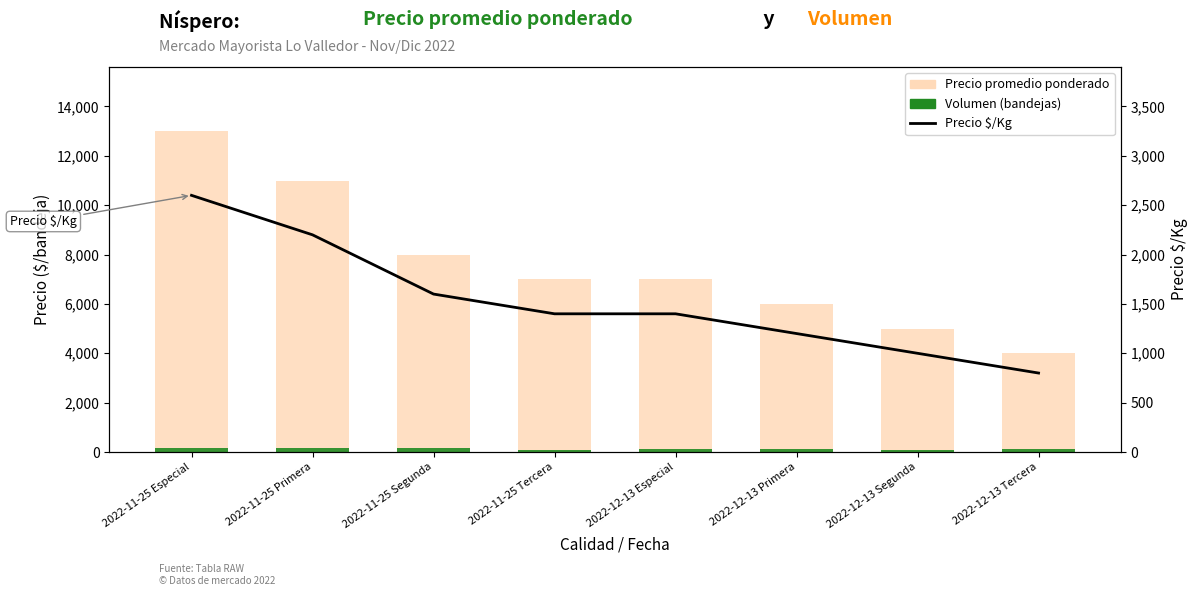

What is the lowest value of the Volumen series?

80